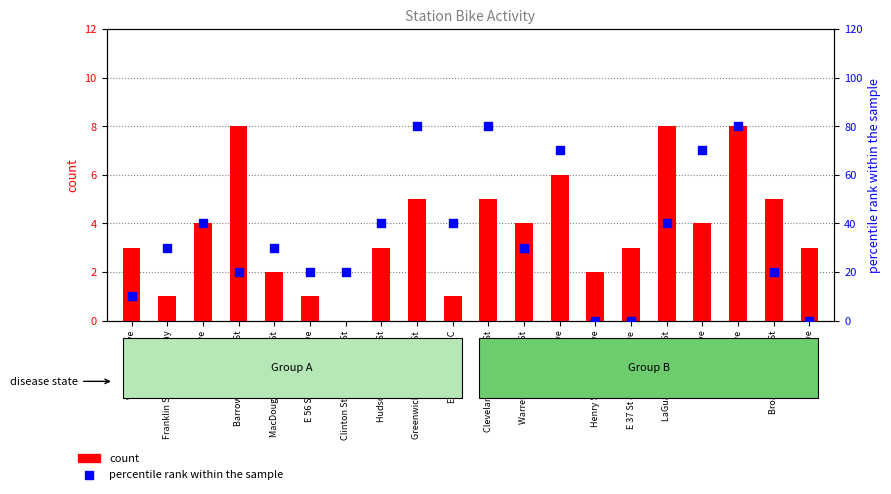

Which series reaches the maximum Y coordinate?

percentile rank within the sample